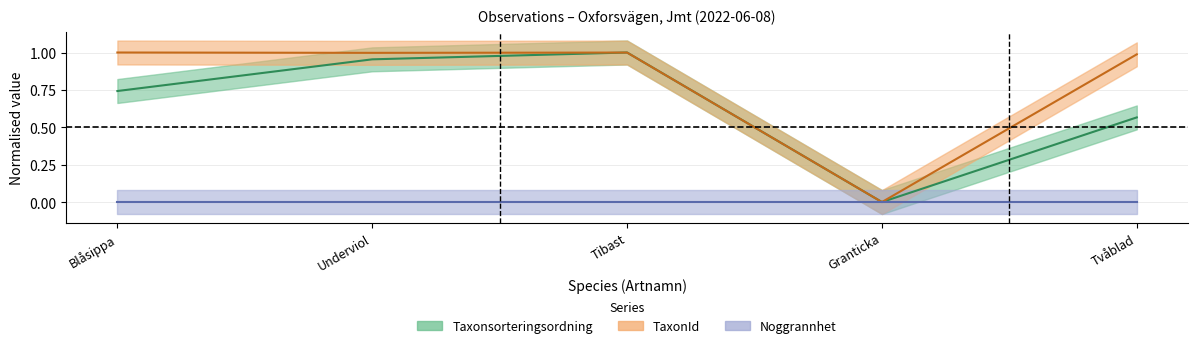

The TaxonId series shows 1.0 at Blåsippa. True or false?

True